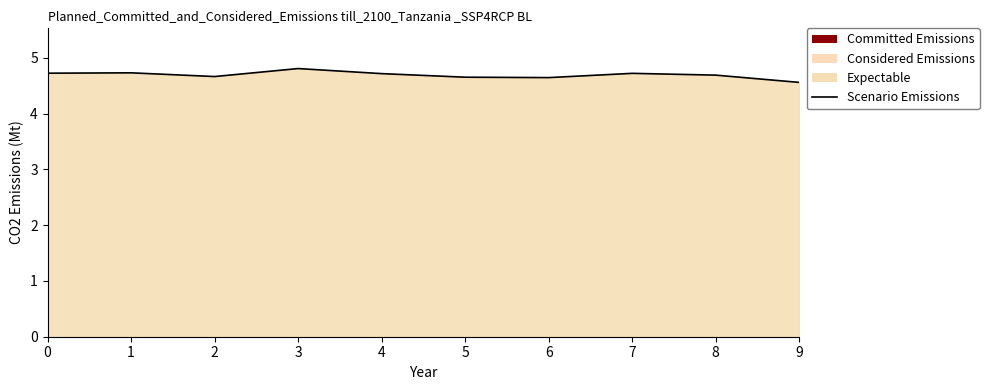

How many lines are shown in the chart?

1